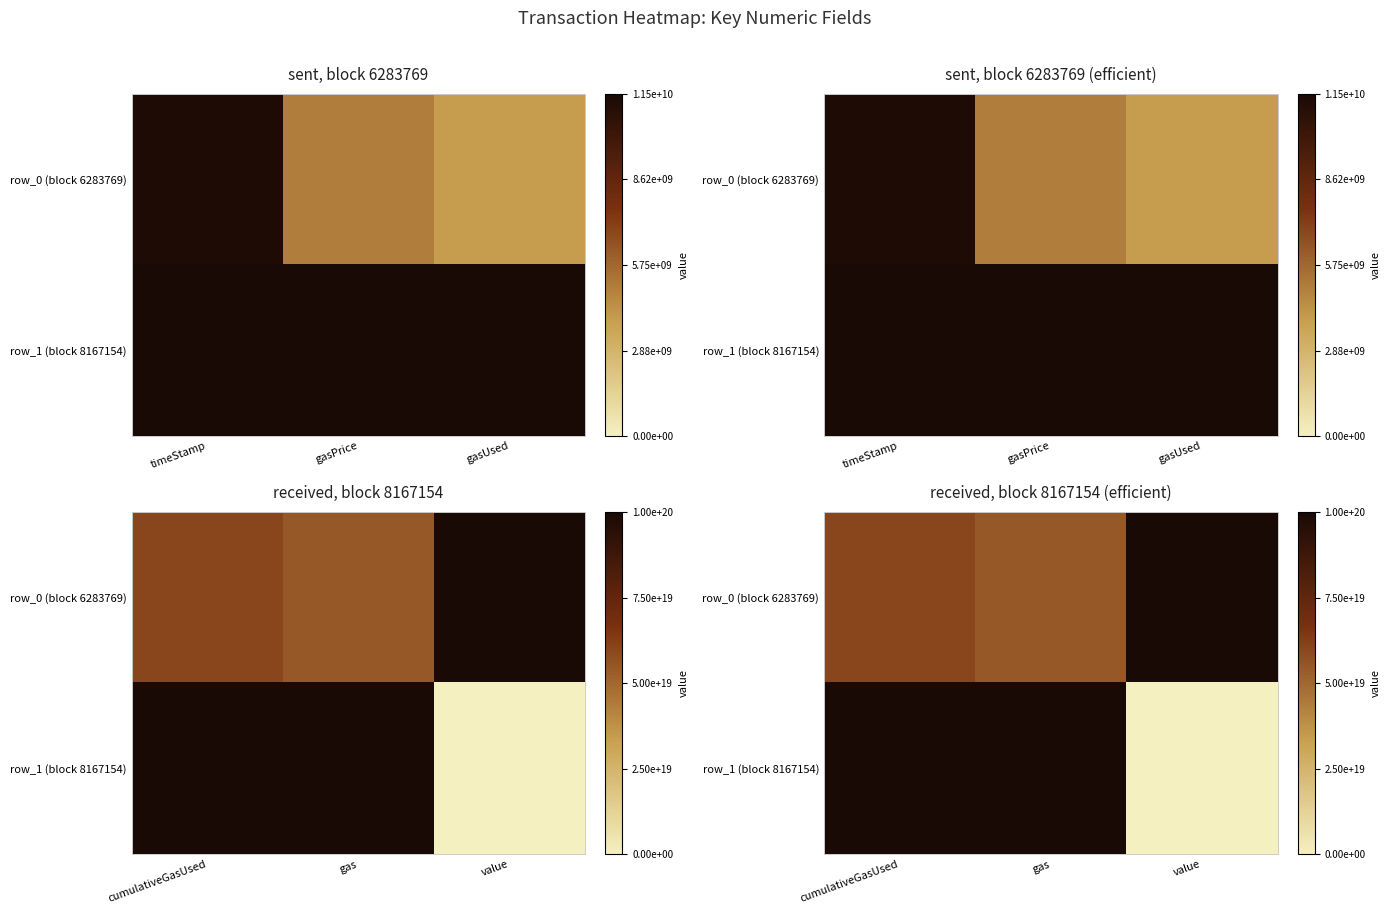

At how many categories does at least one series exceed 0?

3